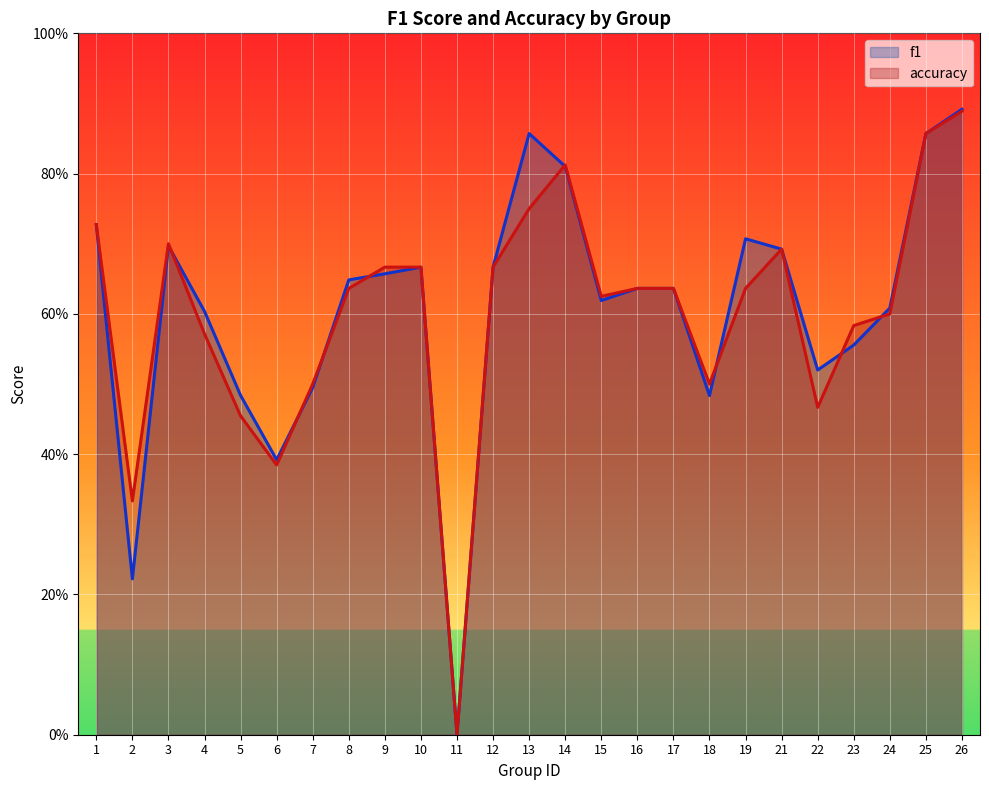

Does the chart display data point markers on the line(s)?

No